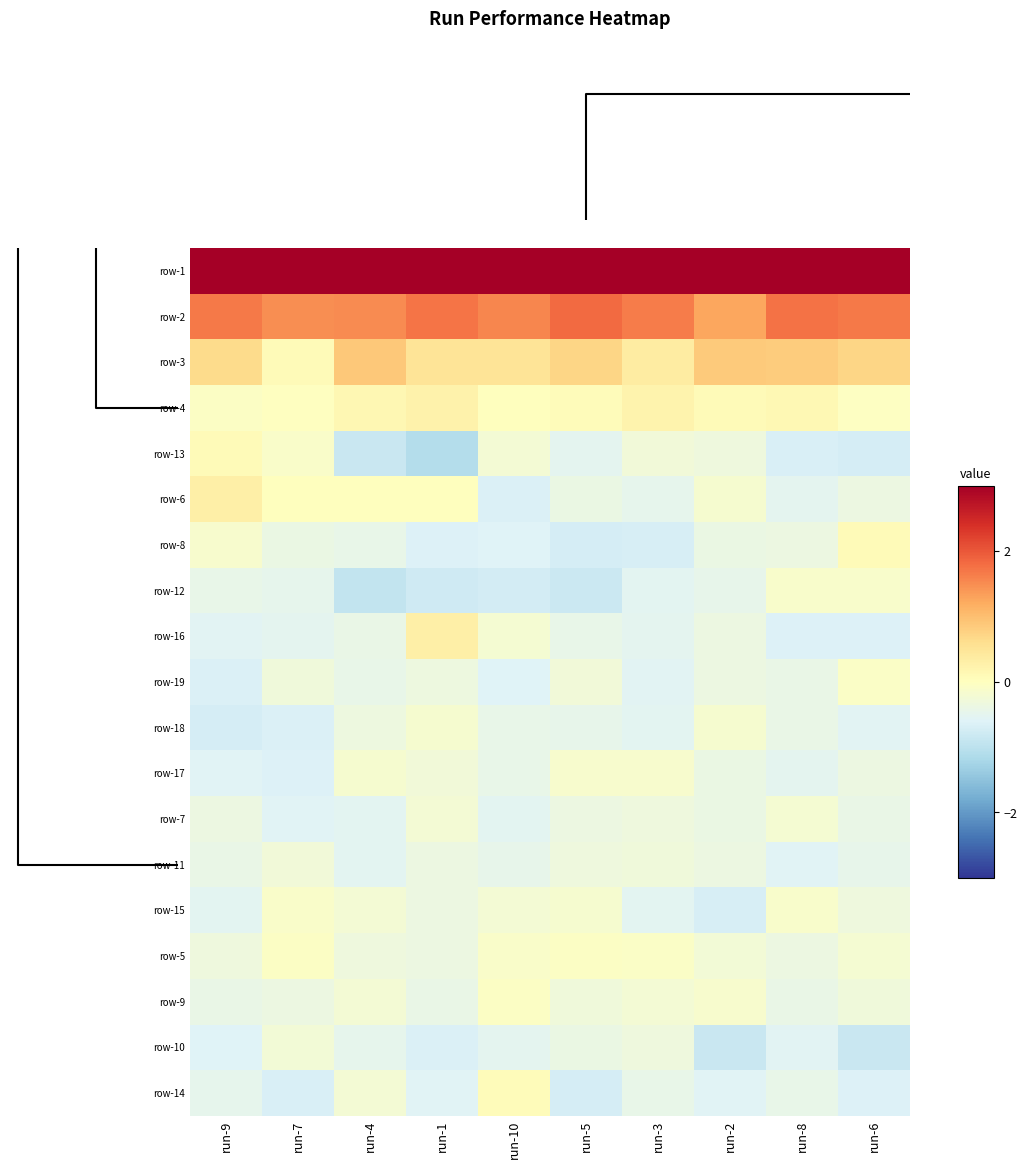

What is the maximum value shown in the chart?

3.8